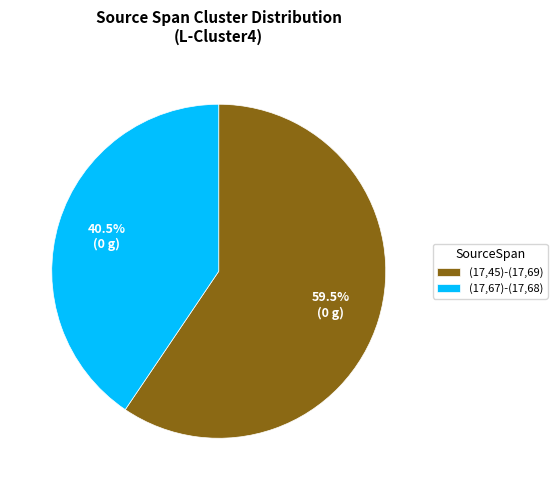

Rank the categories by value from lowest to highest.

(17,67)-(17,68), (17,45)-(17,69)